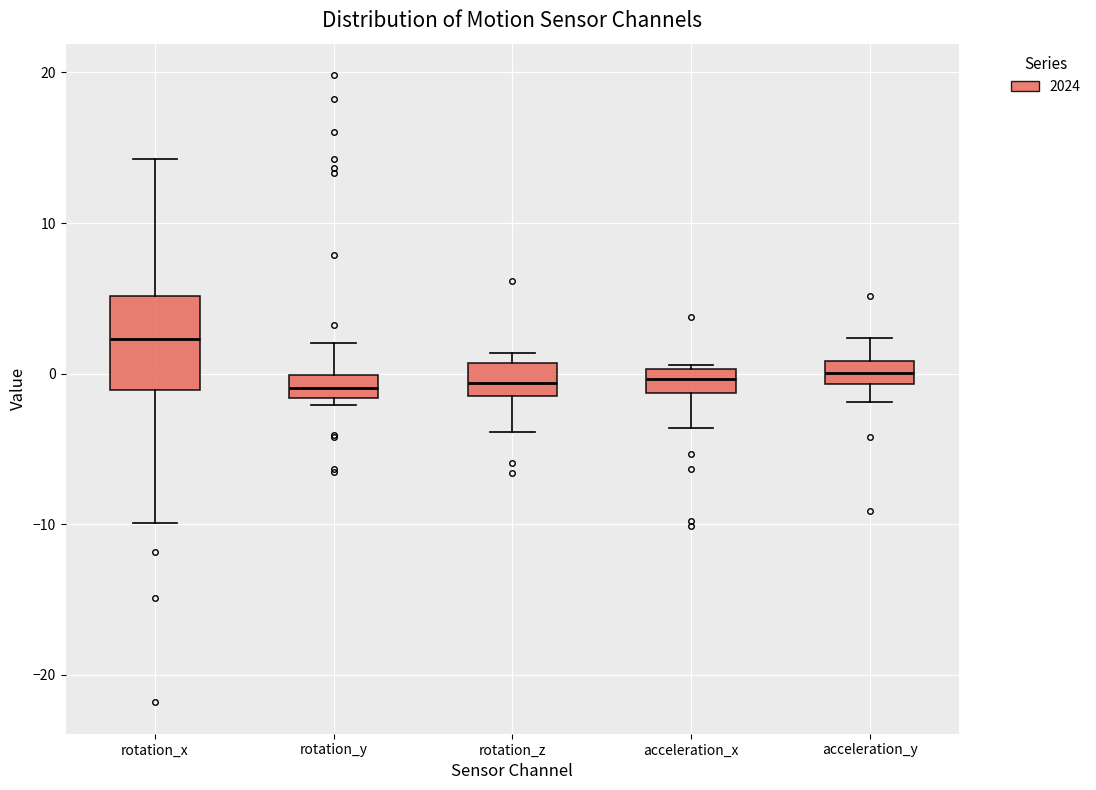

Reading left to right, read every box against the y-axis: the position of its median line, the range the box covers, and the ends of its whiskers. The values are not printed on the chart, so give them approximately, as read against the axis.

rotation_x: median 2, box -1 to 5, whiskers -10 to 14
rotation_y: median -1, box -2 to 0, whiskers -2 (just below the box's lower edge) to 2
rotation_z: median -1 (inside the box), box -1 to 1, whiskers -4 to 1 (just above the box's upper edge)
acceleration_x: median 0 (inside the box), box -1 to 0, whiskers -4 to 1
acceleration_y: median 0, box -1 to 1, whiskers -2 to 2